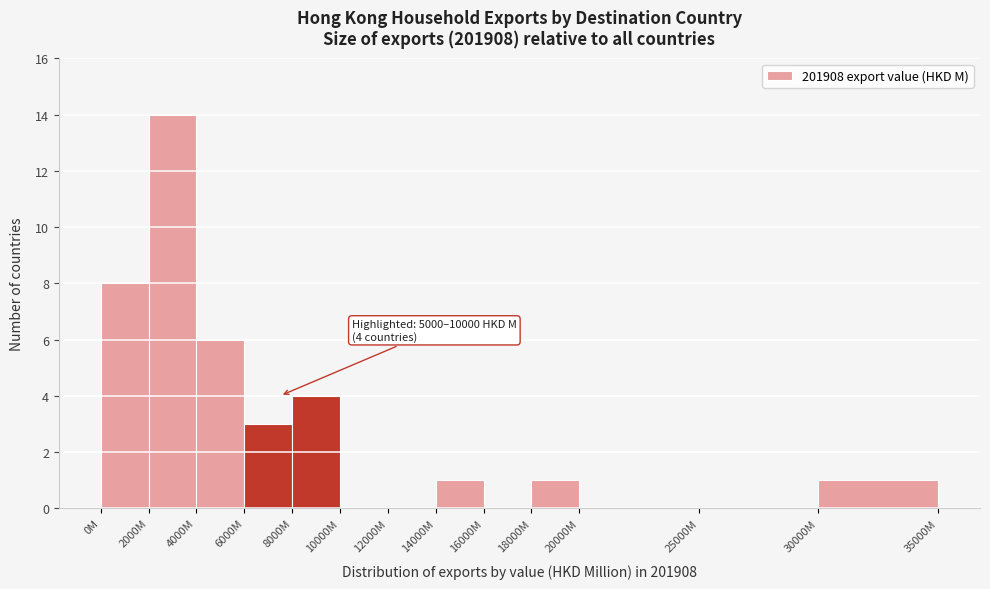

Reading left to right, transcribe all the data shown in this chart.

0M=8	2000M=14	4000M=6	6000M=3	8000M=4	10000M=0	12000M=0	14000M=1	16000M=0	18000M=1	20000M=0	25000M=0	30000M=1